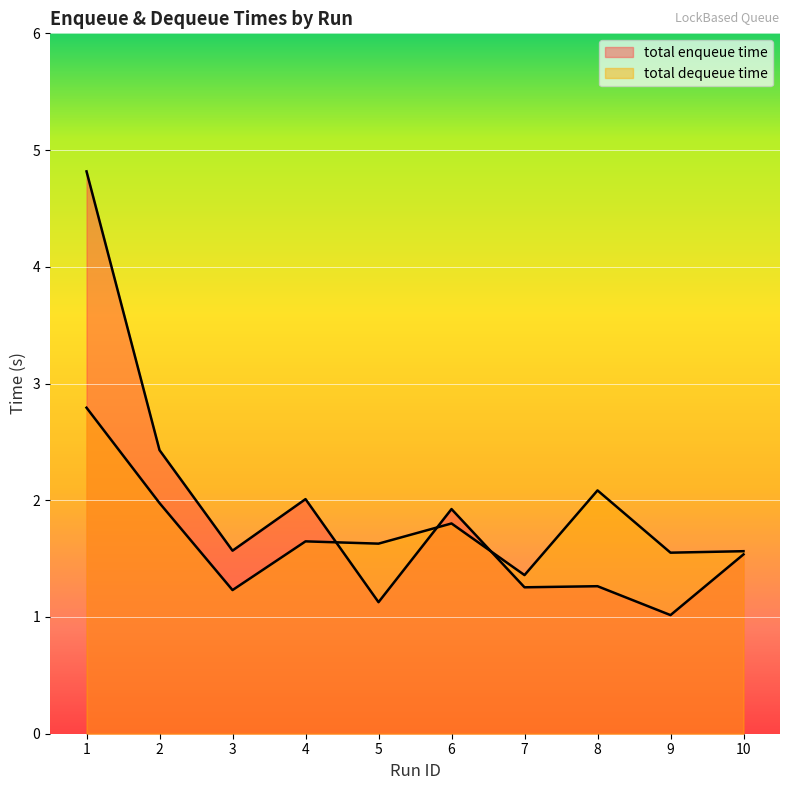

Where do total enqueue time and total dequeue time first cross each other?

4 and 5